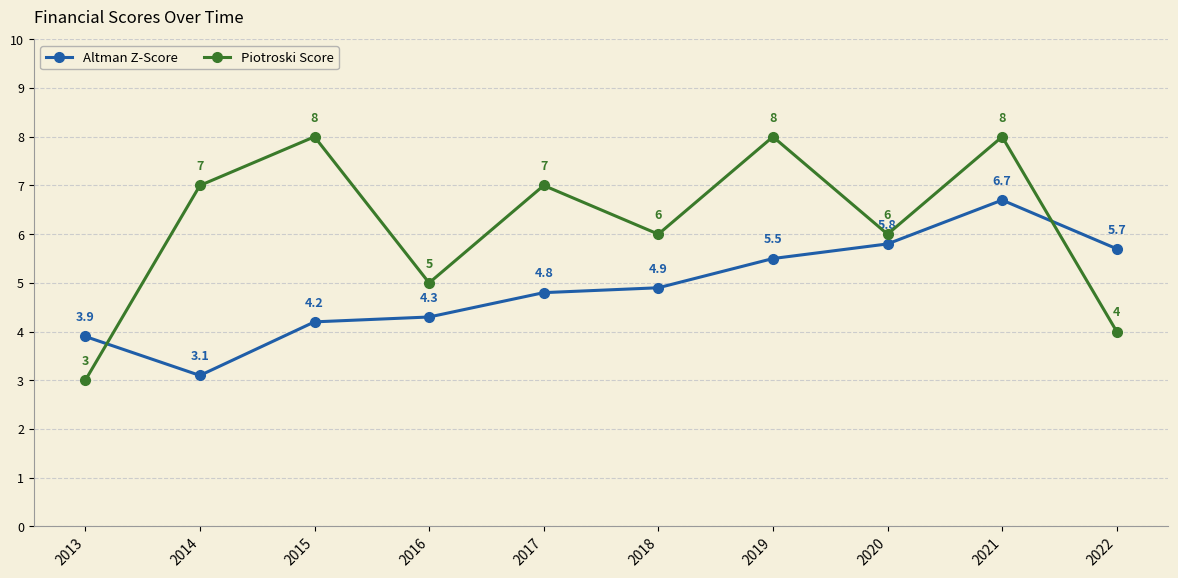

What is the value of the Piotroski Score point at the 5th from the left?

7.0